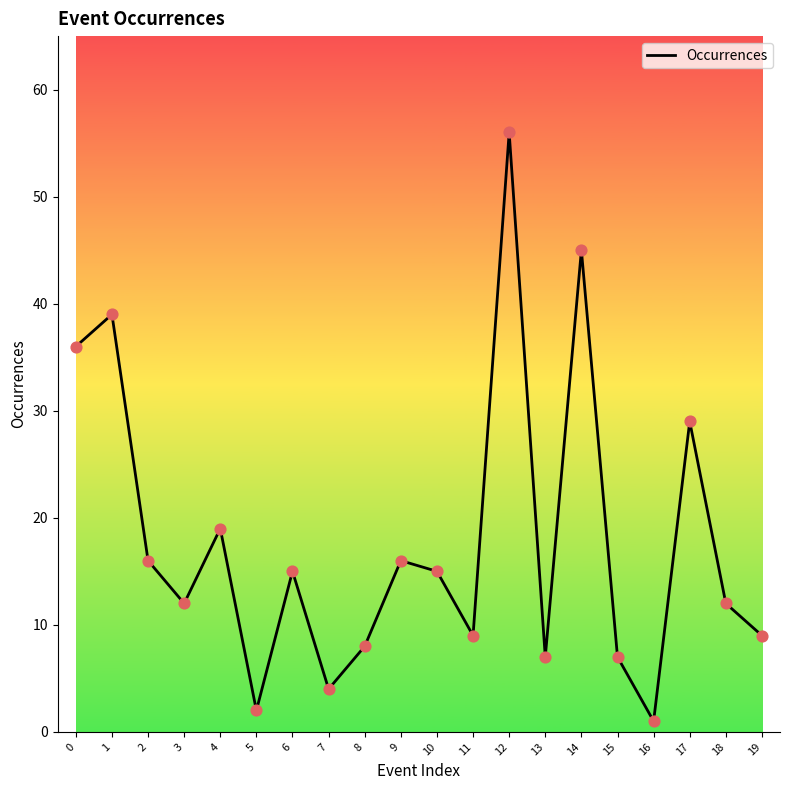

Approximately how many times larger is the value at 16 compared to 15?

0.1